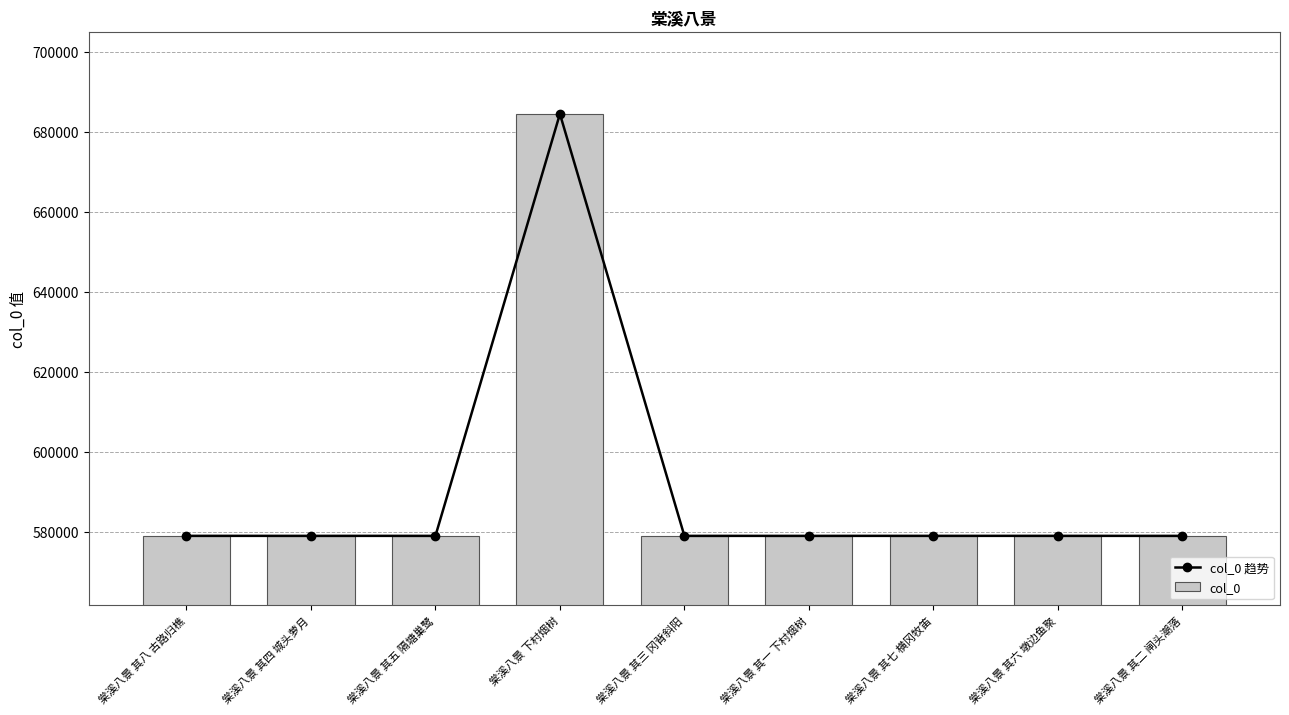

How many data points in col_0 are above 579076?

4